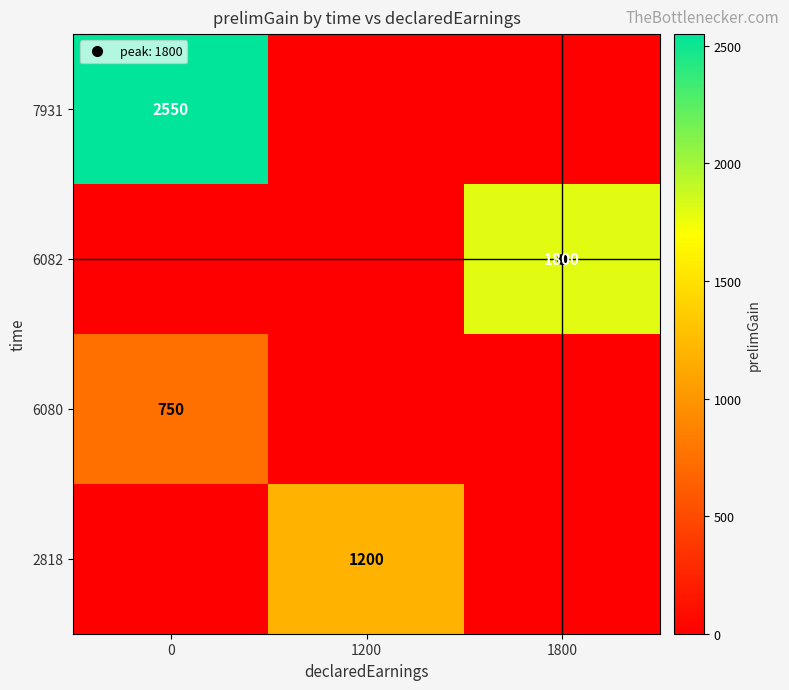

Rank the series by their average value, from lowest to highest.

6080, 2818, 6082, 7931